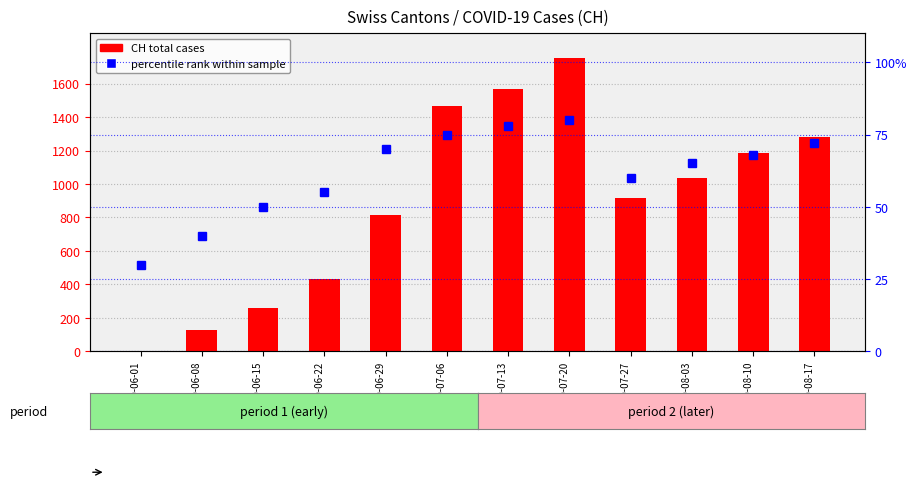

Between 2020-06-22 and 2020-07-20, which is larger?

2020-07-20